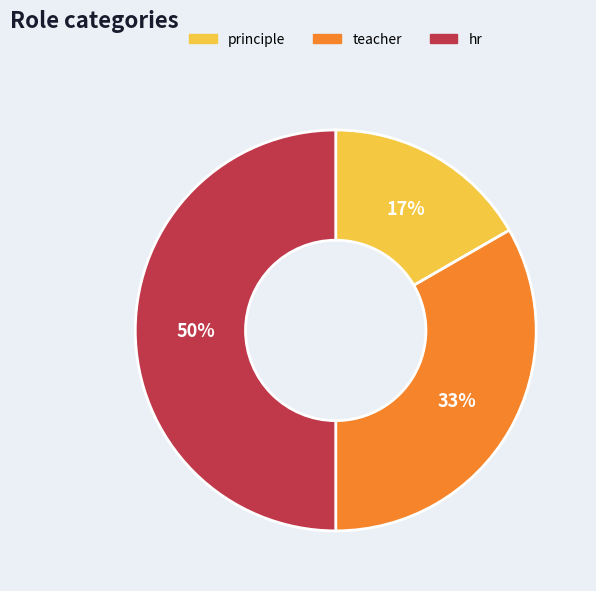

Is it true that principle is 17% of the pie?

True